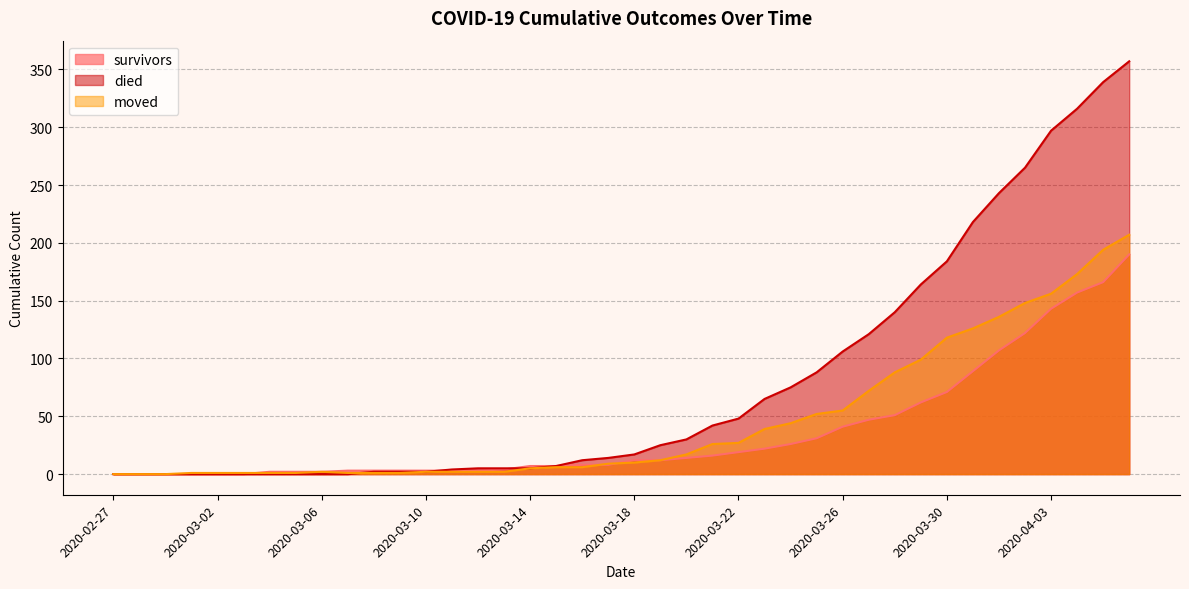

Is the value of moved at 2020-03-23 greater than the value of survivors at 2020-04-05?

No